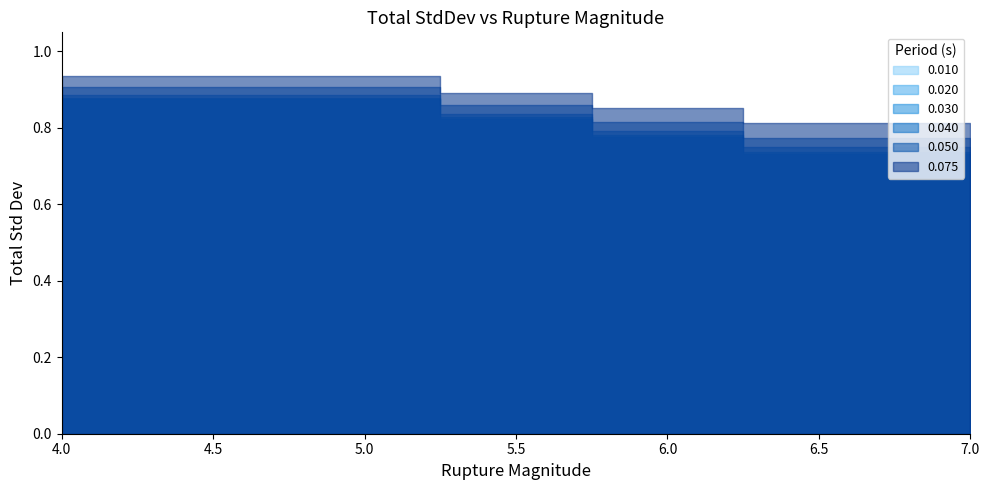

At how many categories does at least one series exceed 0?

7